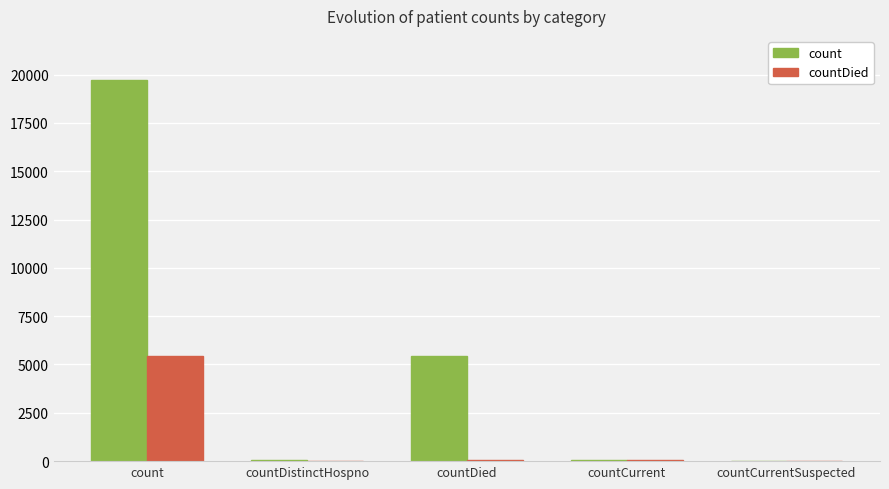

Where does the countDied series first go above 40?

count